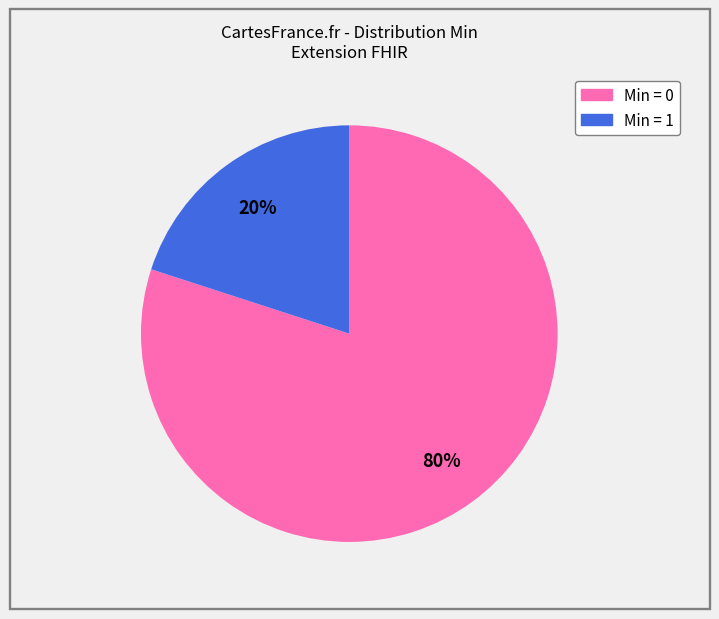

To the nearest percent, what is the average slice percentage?

50%